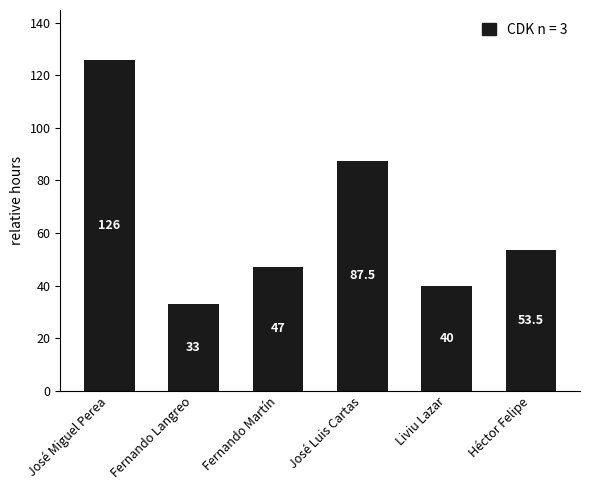

Rank the categories by value from lowest to highest.

Fernando Langreo, Liviu Lazar, Fernando Martín, Héctor Felipe, José Luis Cartas, José Miguel Perea